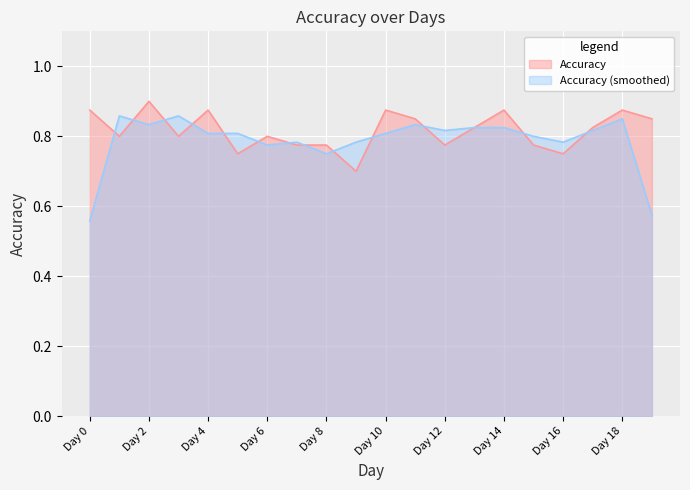

Reading left to right, transcribe all the data shown in this chart.

0.9	0.8	0.9	0.8	0.9	0.8	0.8	0.8	0.8	0.7	0.9	0.8	0.8	0.8	0.9	0.8	0.8	0.8	0.9	0.8